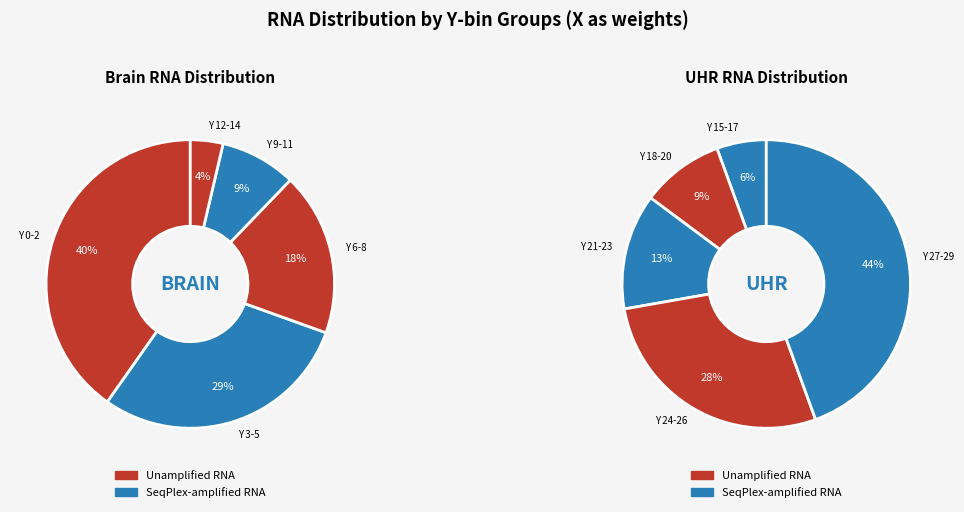

Which has a higher value, 11 or 5?

11